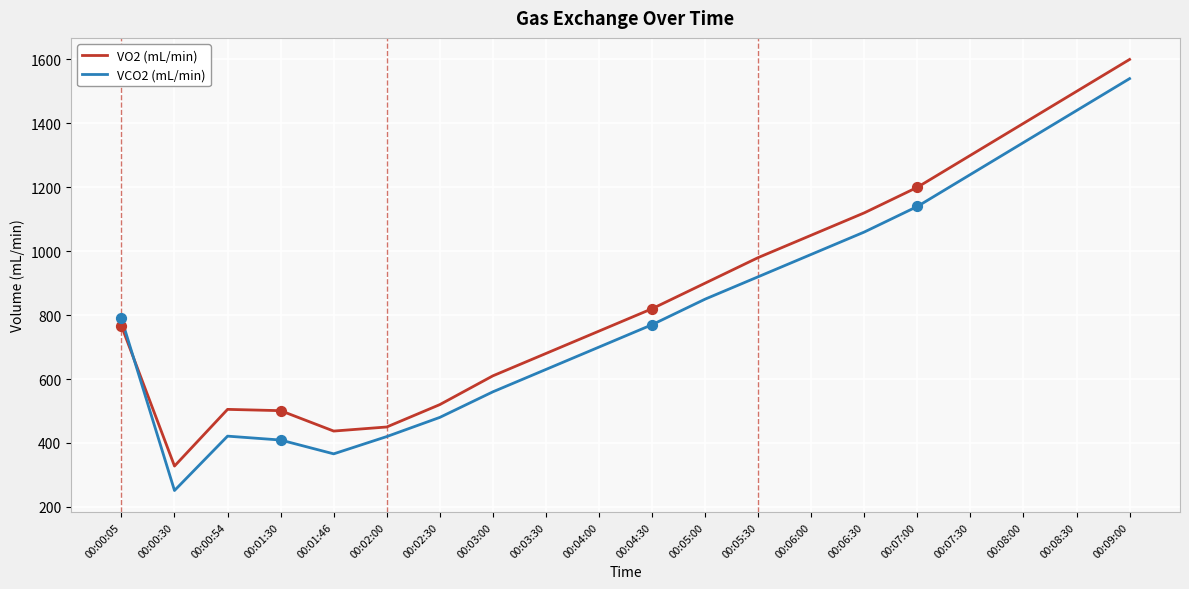

Is the value of VCO2 (mL/min) at 00:02:00 greater than the value of VO2 (mL/min) at 00:07:30?

No